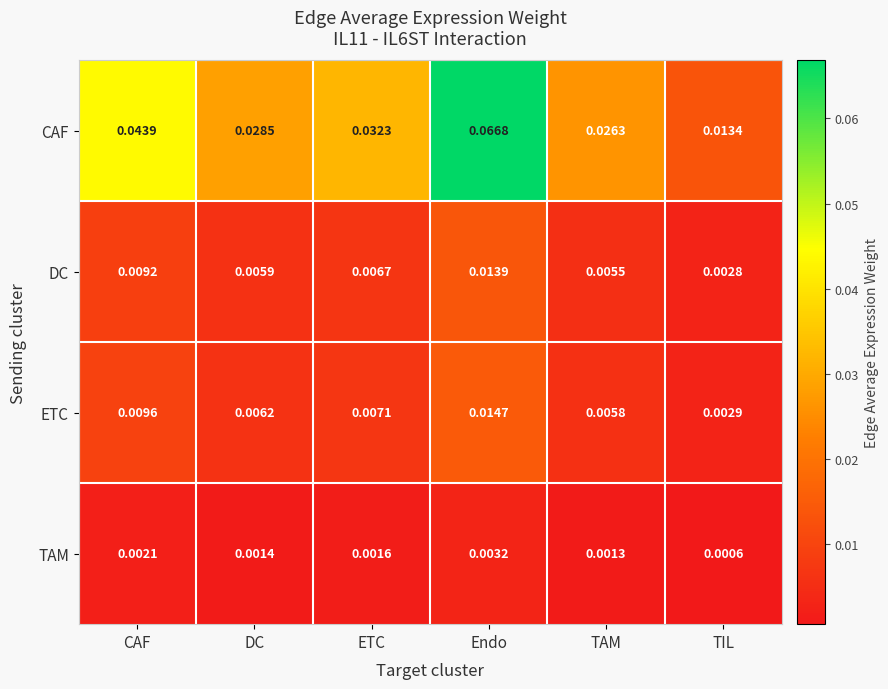

Rank the series by their maximum value, from lowest to highest.

TAM, DC, ETC, CAF